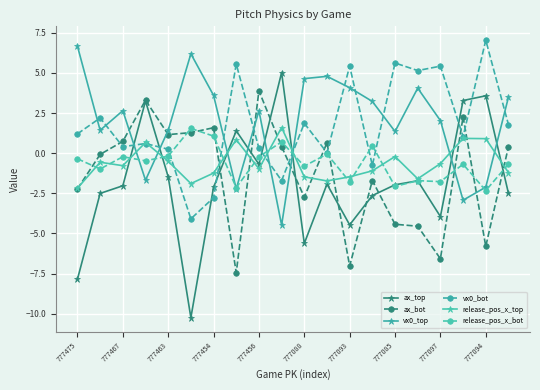

What is the difference between the maximum and minimum values in the ax_bot series?

11.3